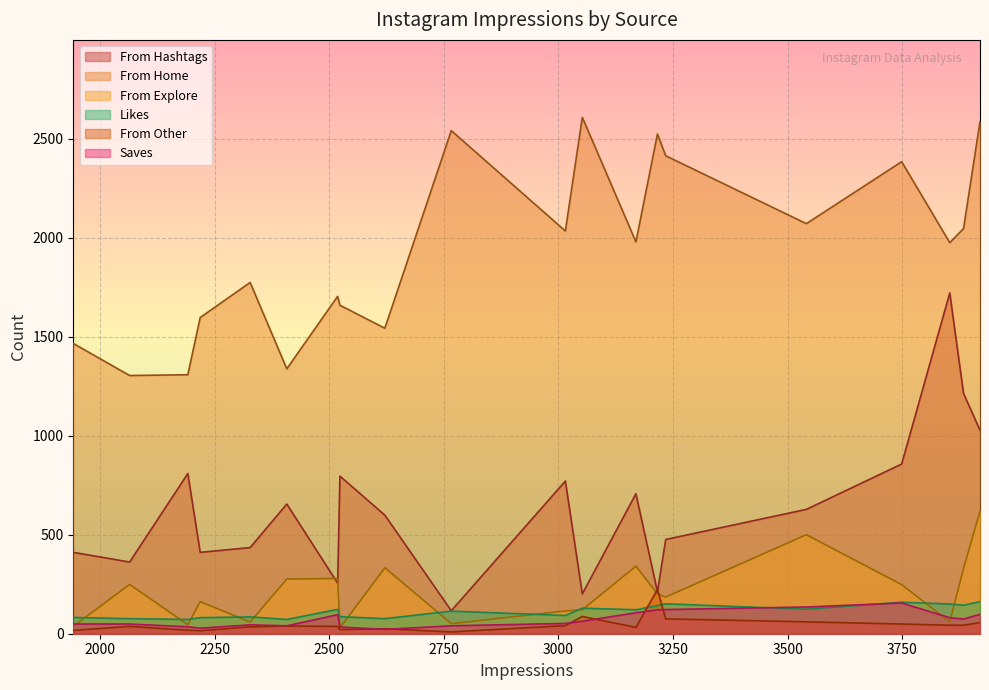

Where does the From Hashtags series first go above 628?

2191